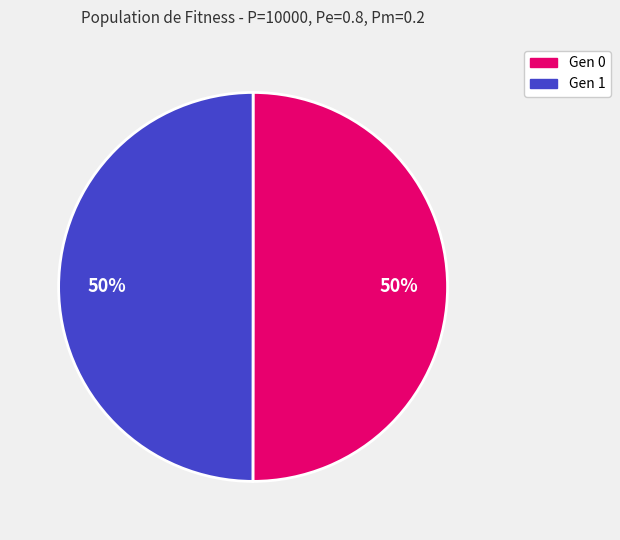

Approximately how many times larger is the value at Gen 0 compared to Gen 1?

1.0